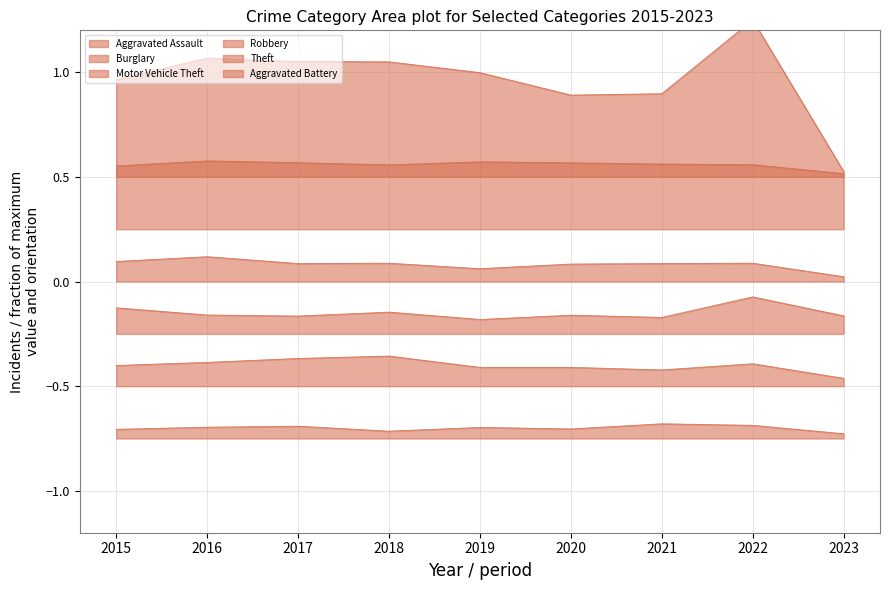

True or false: Aggravated Assault and Motor Vehicle Theft intersect in this chart.

False